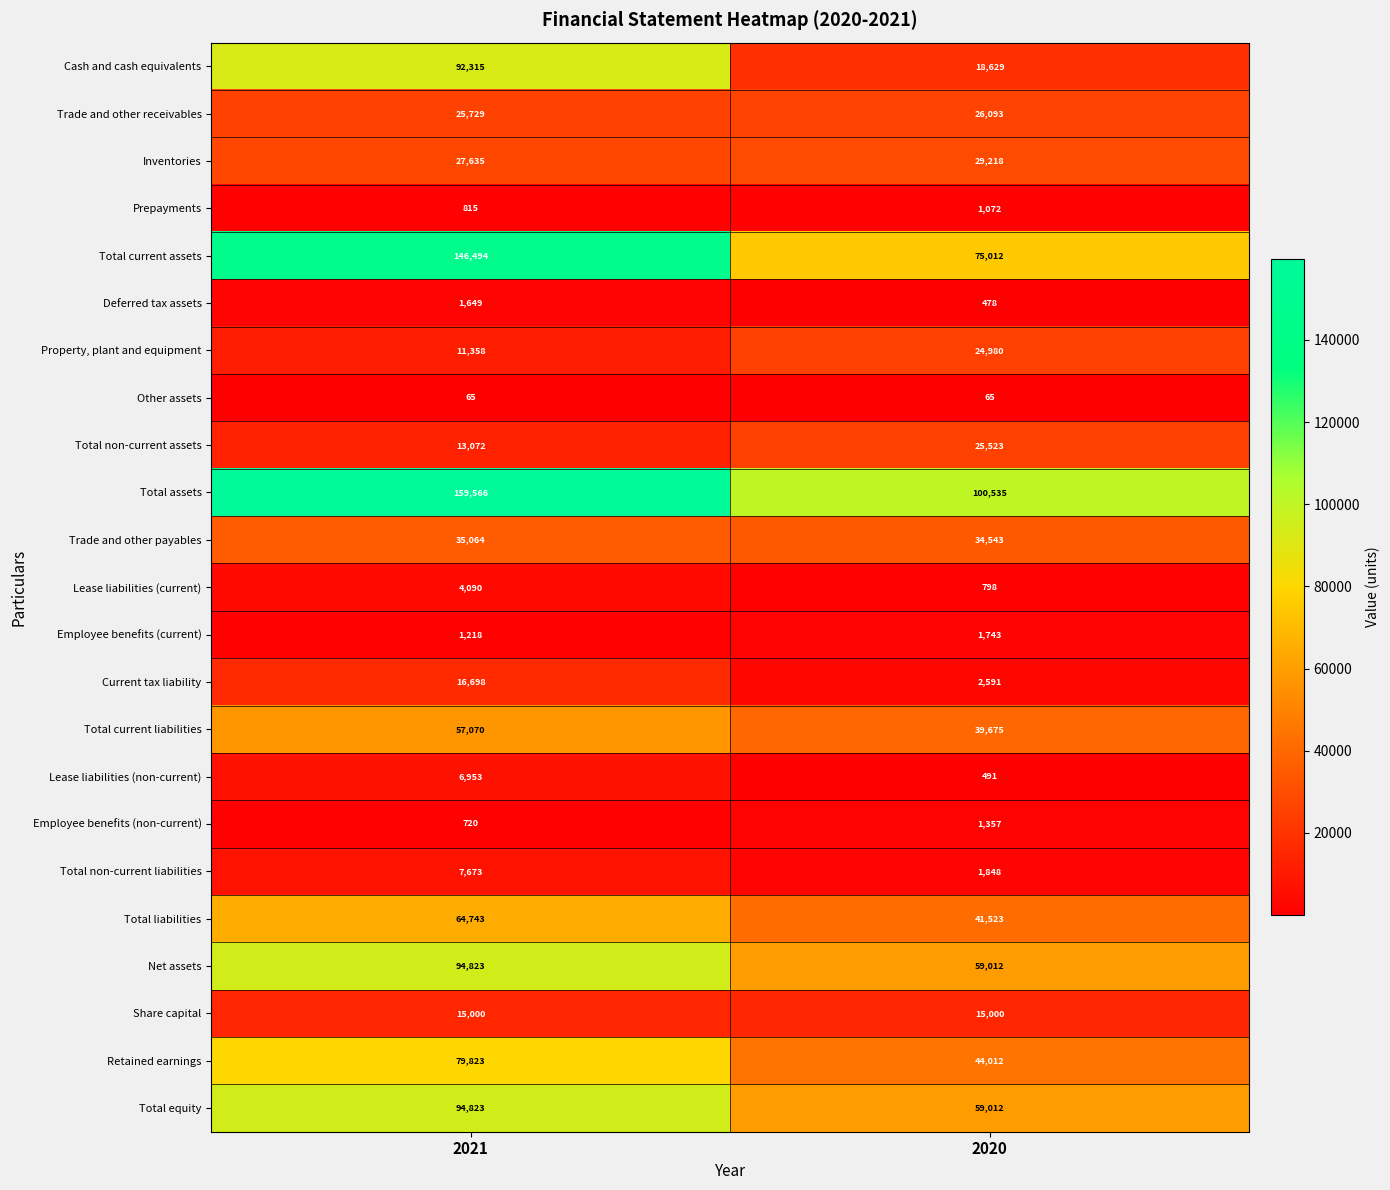

Rank the categories by Lease liabilities (current) value from lowest to highest.

2020, 2021